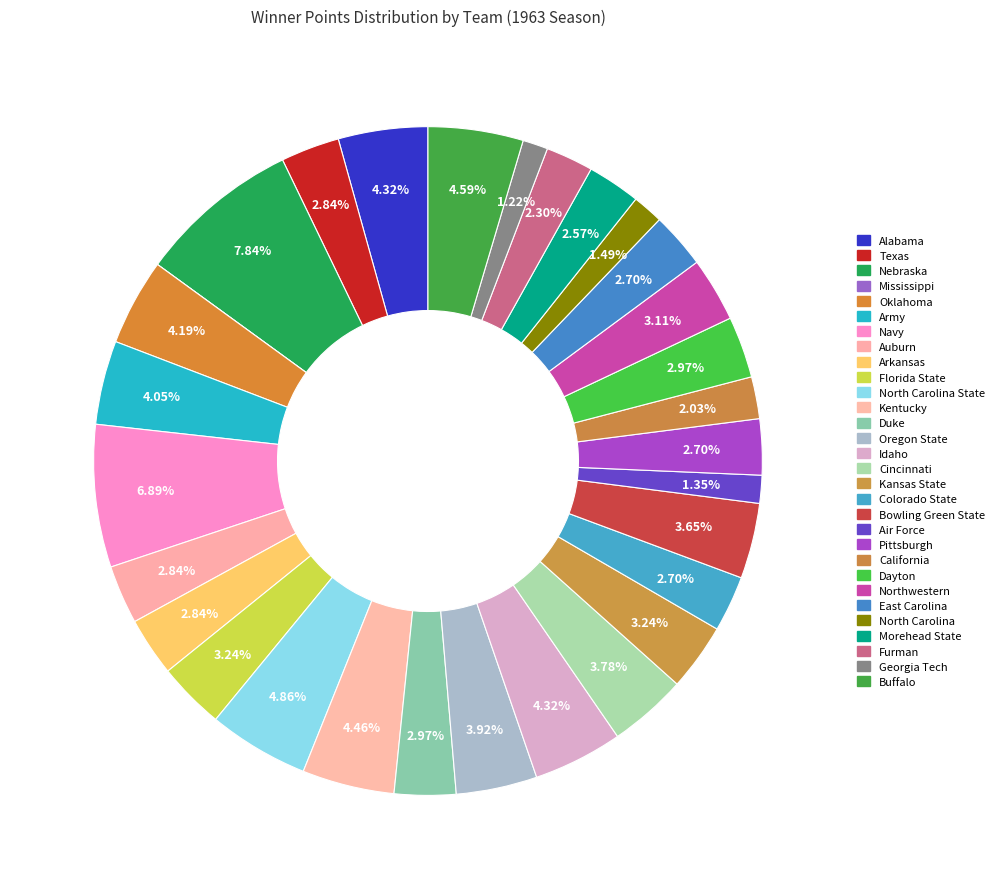

Rank the categories by value from lowest to highest.

Mississippi, Georgia Tech, Air Force, North Carolina, California, Furman, Morehead State, Colorado State, Pittsburgh, East Carolina, Texas, Auburn, Arkansas, Duke, Dayton, Northwestern, Florida State, Kansas State, Bowling Green State, Cincinnati, Oregon State, Army, Oklahoma, Alabama, Idaho, Kentucky, Buffalo, North Carolina State, Navy, Nebraska